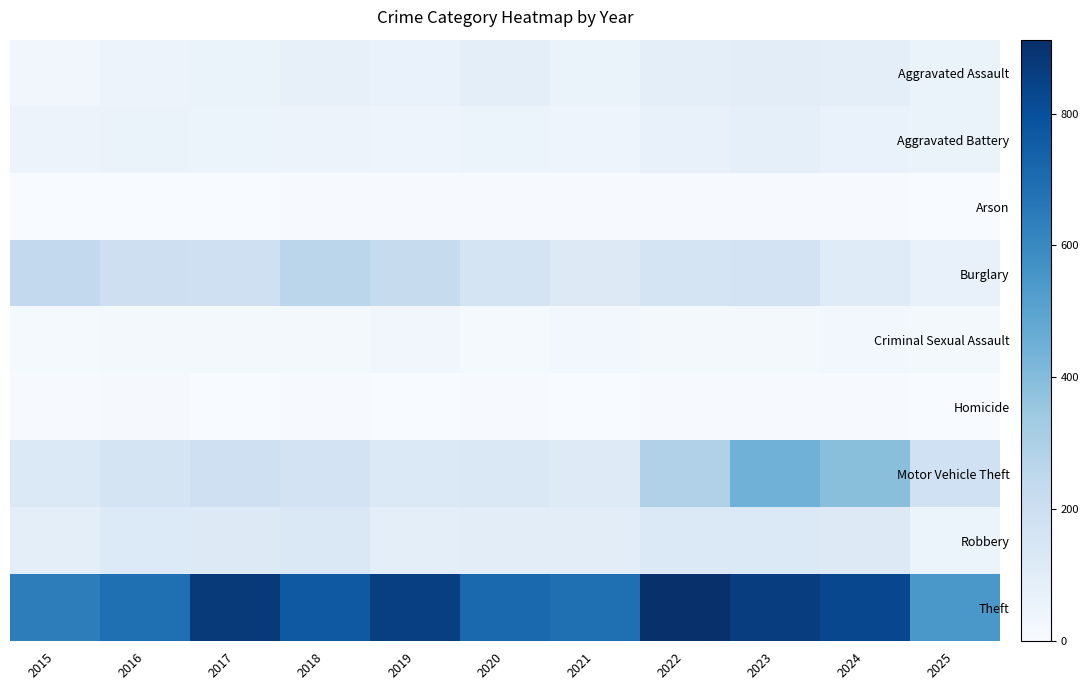

At how many categories does at least one series exceed 481?

11